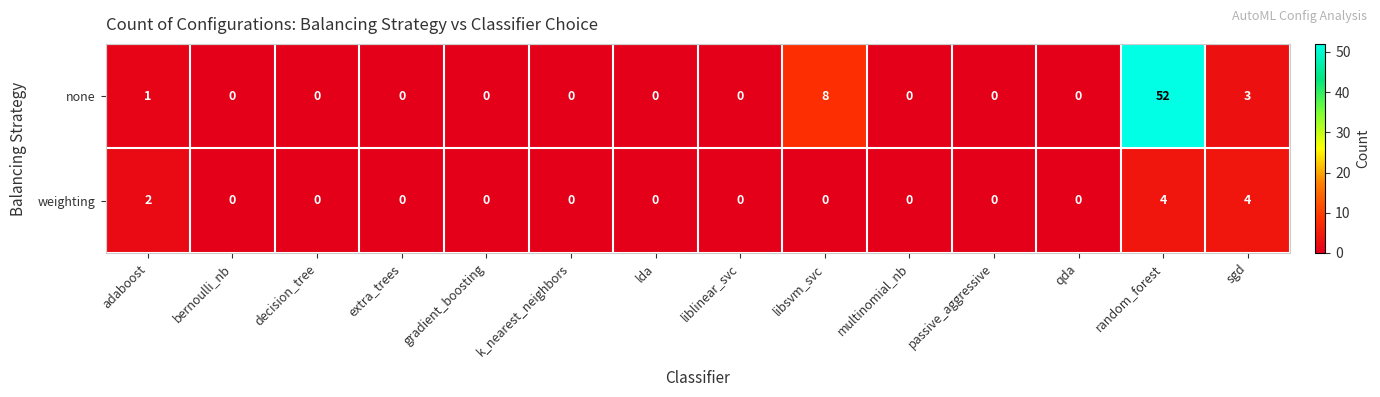

The none series shows -33 at liblinear_svc. True or false?

False